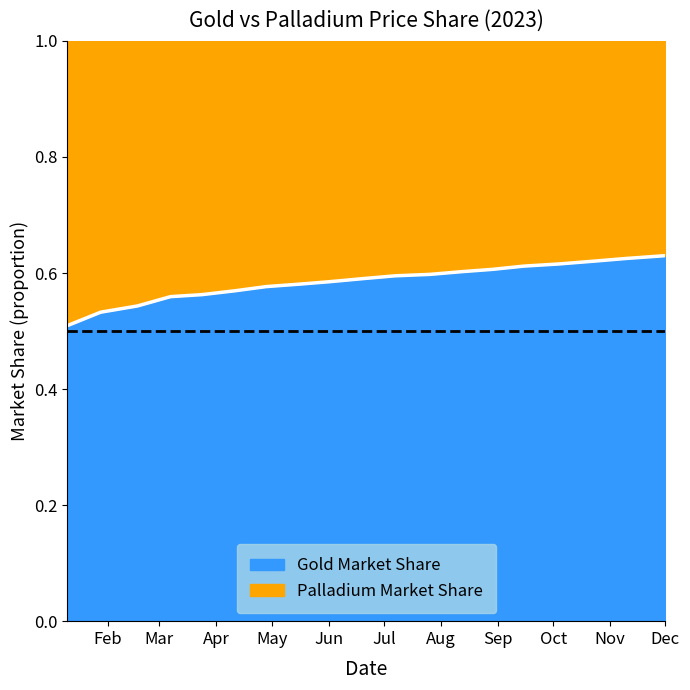

Is it true that the value at 2023-06-29 is 0.6?

True